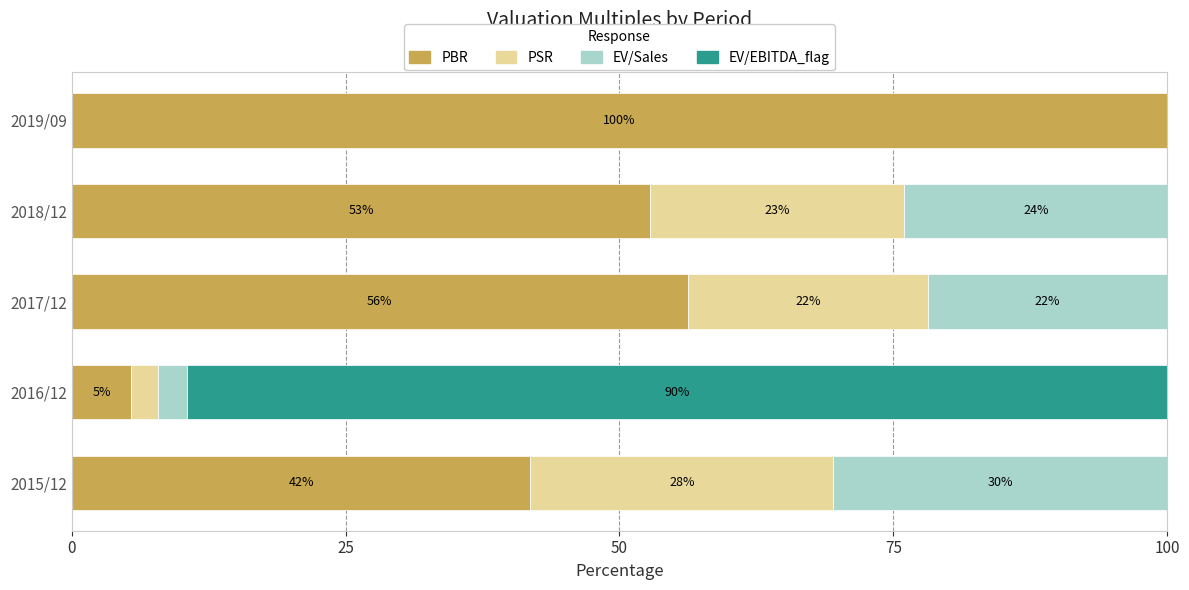

Which series has the widest spread of values?

PBR